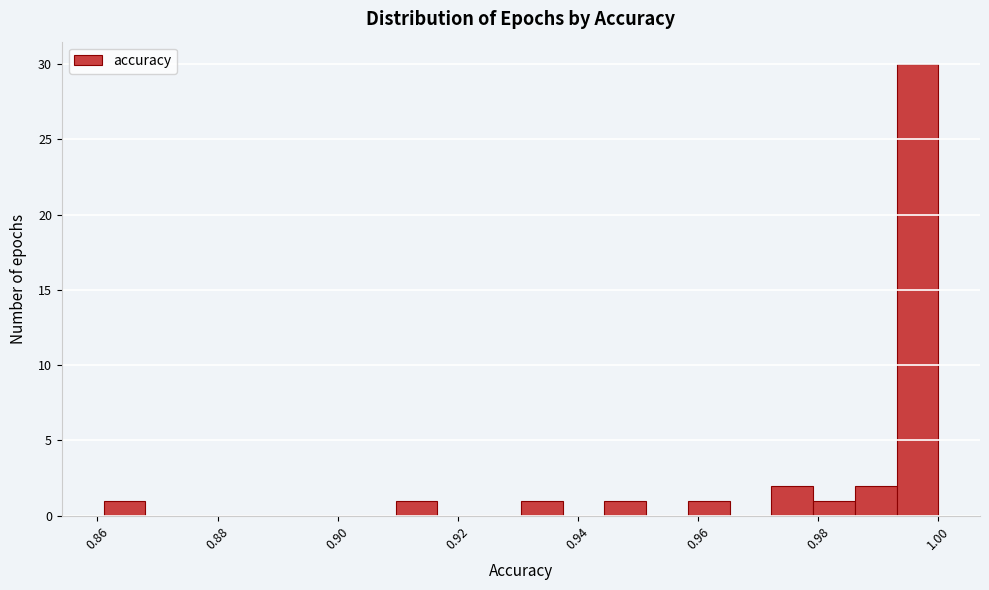

Read against the x-axis, roughly where is the centre of the tallest bar?

0.996